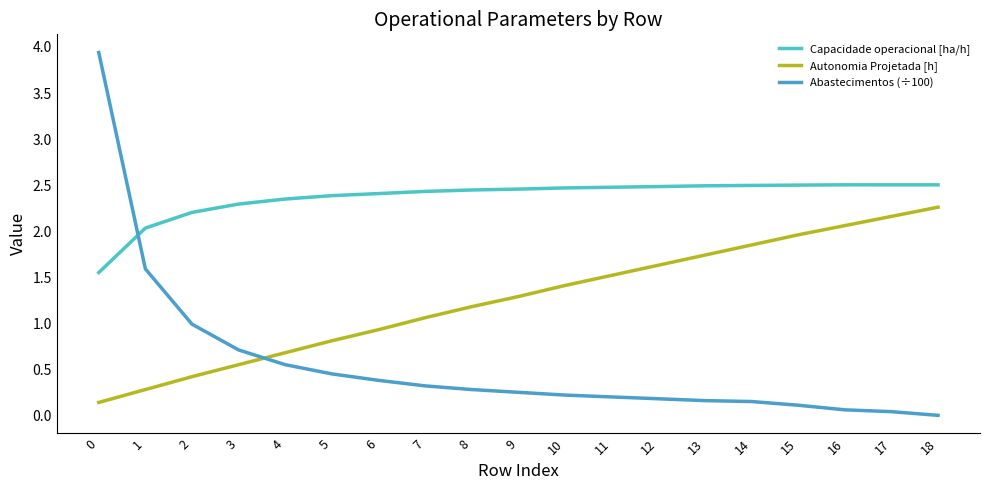

Reading left to right, list all the values displayed in this chart.

Capacidade operacional [ha/h]: 1.6	2.0	2.2	2.3	2.3	2.4	2.4	2.4	2.4	2.5	2.5	2.5	2.5	2.5	2.5	2.5	2.5	2.5	2.5
Autonomia Projetada [h]: 0.1	0.3	0.4	0.6	0.7	0.8	0.9	1.1	1.2	1.3	1.4	1.5	1.6	1.7	1.9	2.0	2.1	2.2	2.3
Abastecimentos (÷100): 3.9	1.6	1.0	0.7	0.6	0.5	0.4	0.3	0.3	0.2	0.2	0.2	0.2	0.2	0.1	0.1	0.1	0.0	0.0